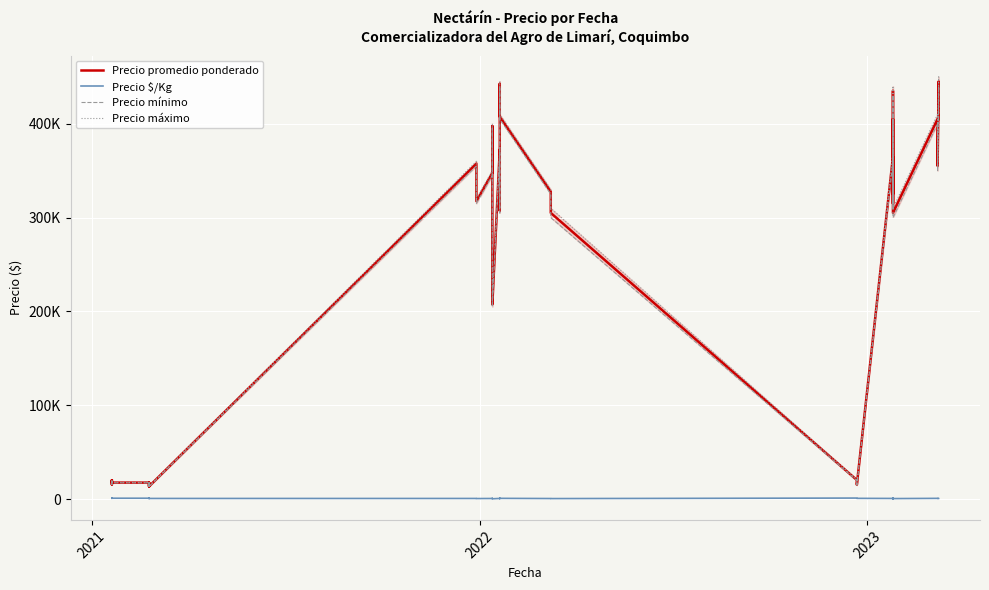

What is the average value of the Precio $/Kg series?

921